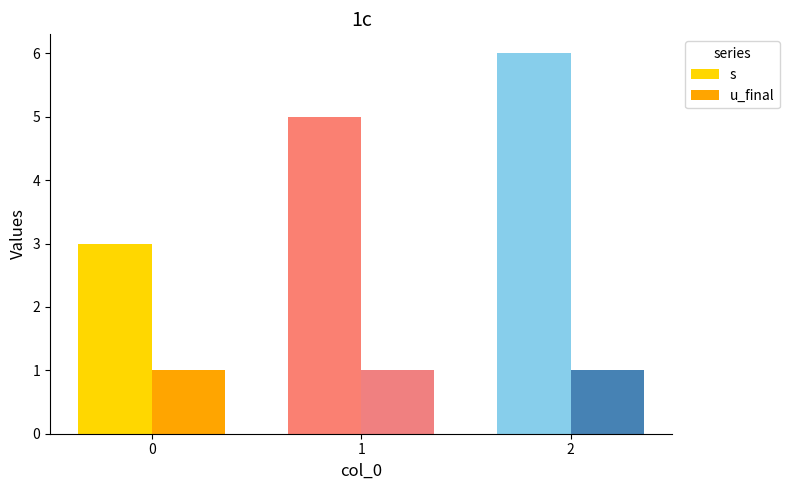

Which series changed the most between 0 and 1?

s